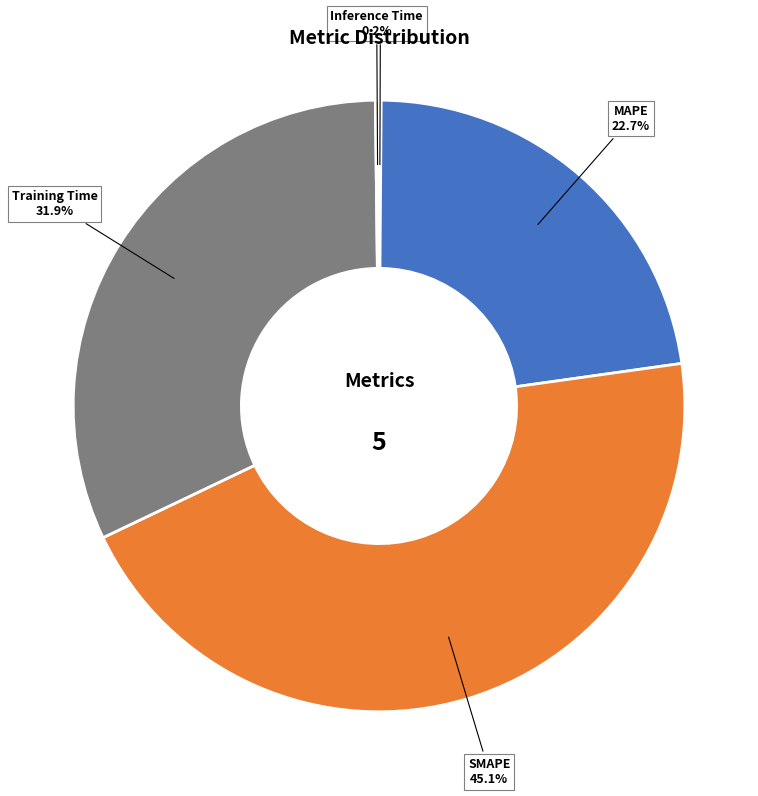

Does any single category account for the majority?

No